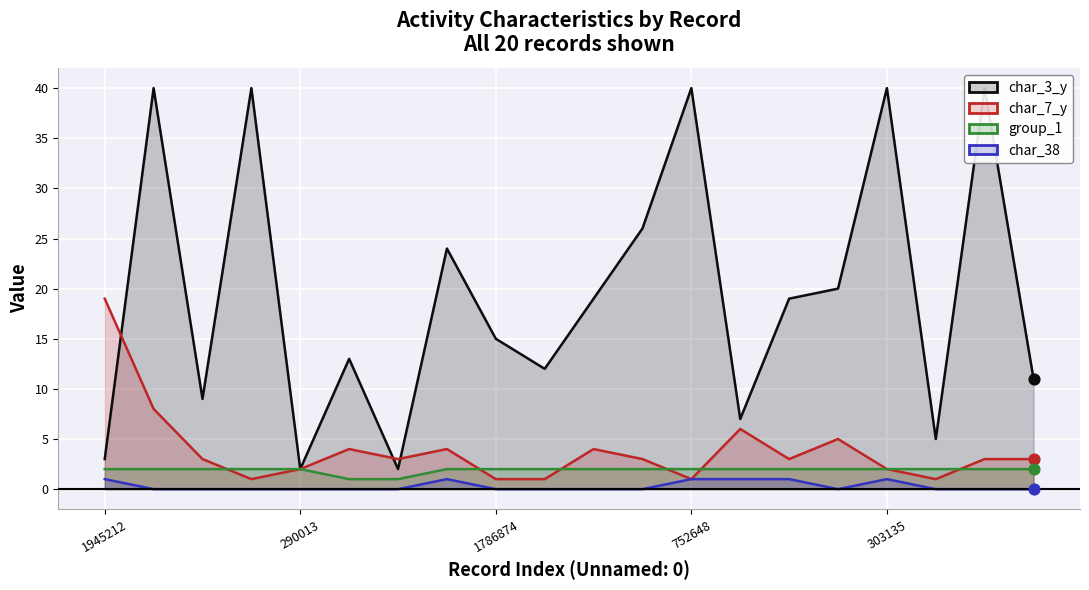

What are all the series names shown in the legend?

char_3_y, char_7_y, group_1, char_38